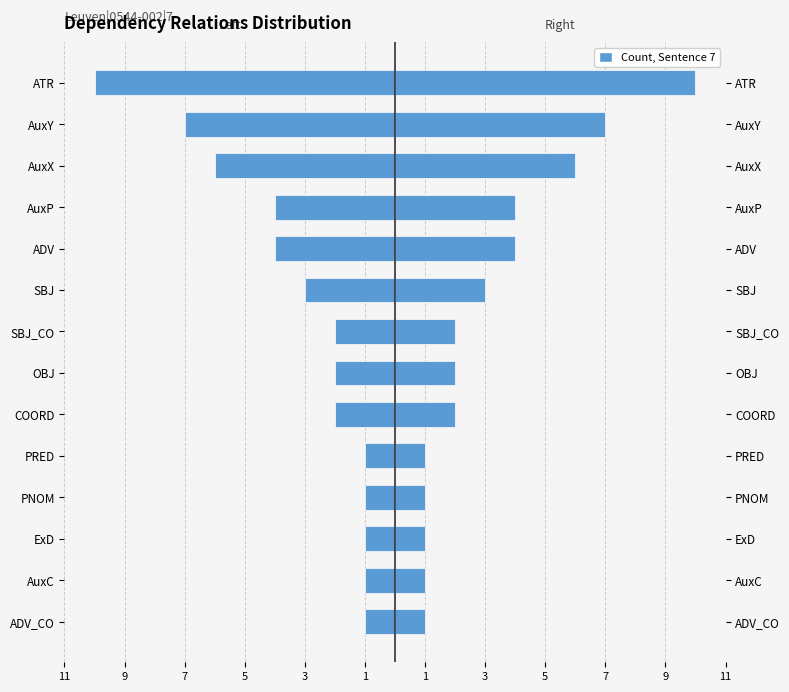

True or false: the data shows -13 at ATR.

False